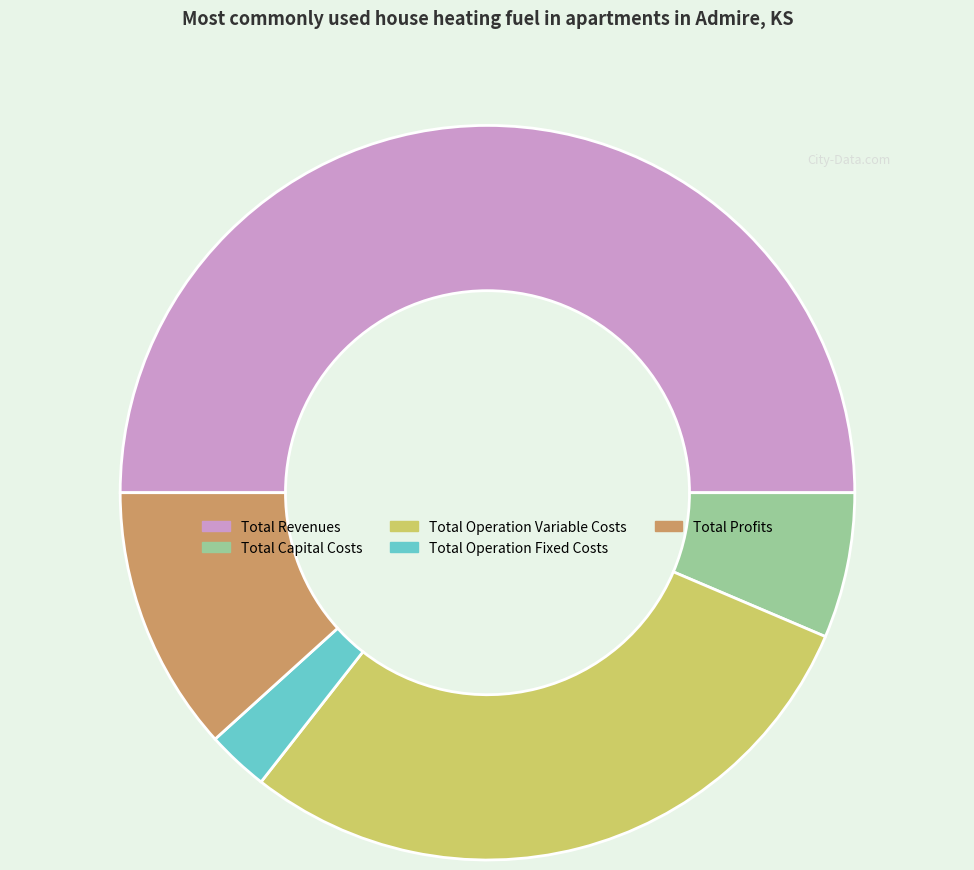

Do Total Profits and Total Operation Fixed Costs together represent more than half of the pie?

No